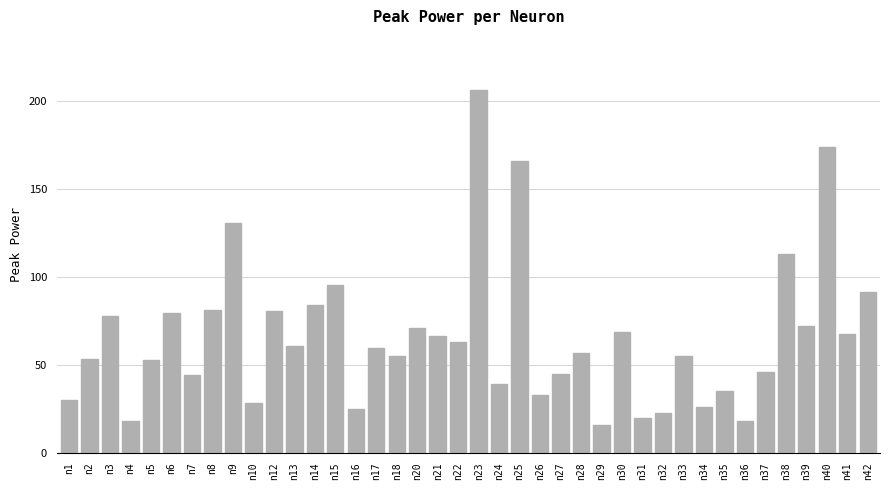

Is it true that the value at n7 is 66.3?

False